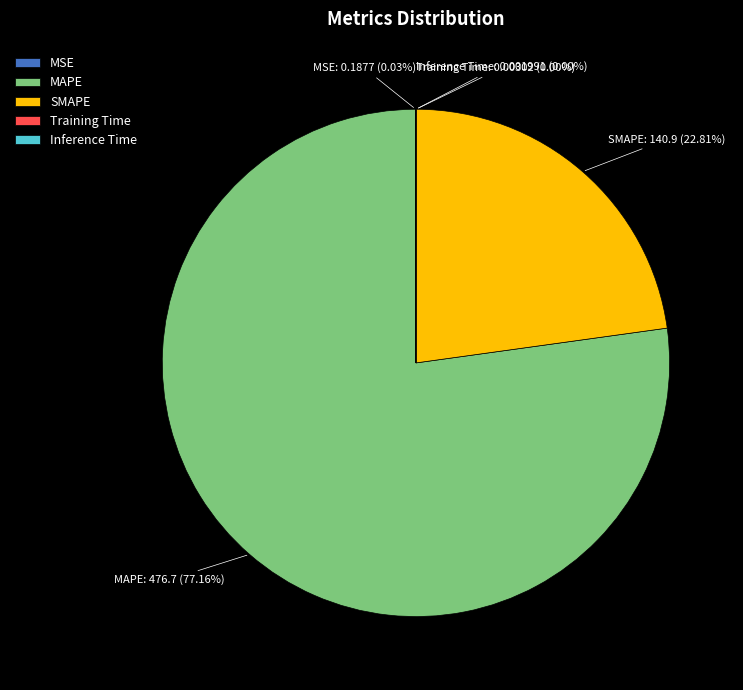

Is there a majority slice in this chart?

Yes